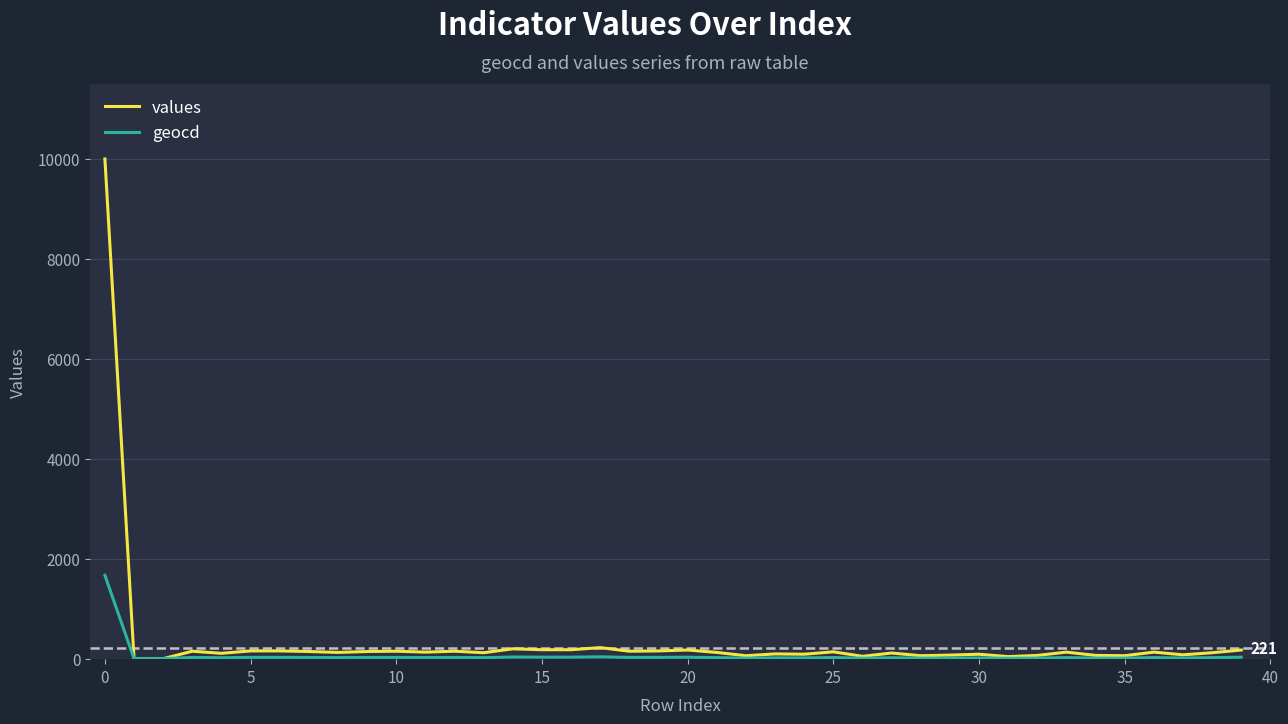

Which series has the largest range (max minus min)?

values